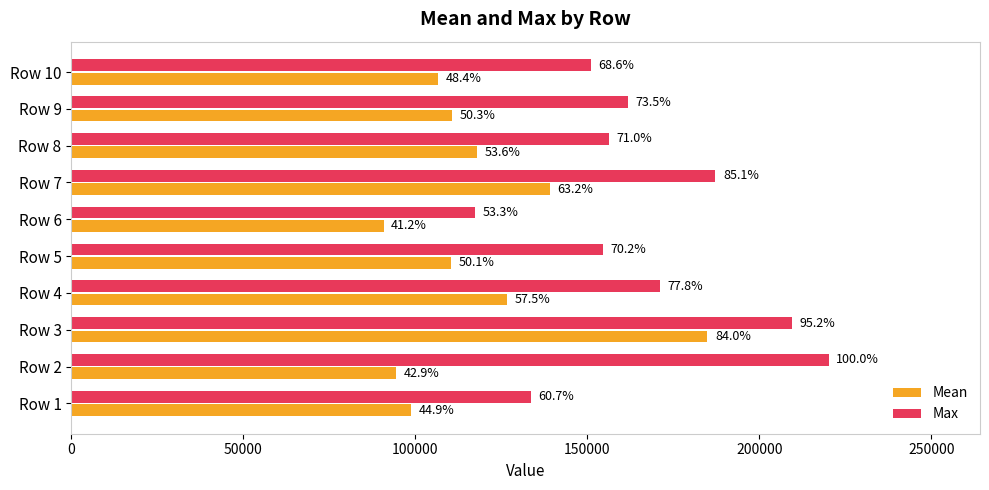

What are all the series names shown in the legend?

Mean, Max